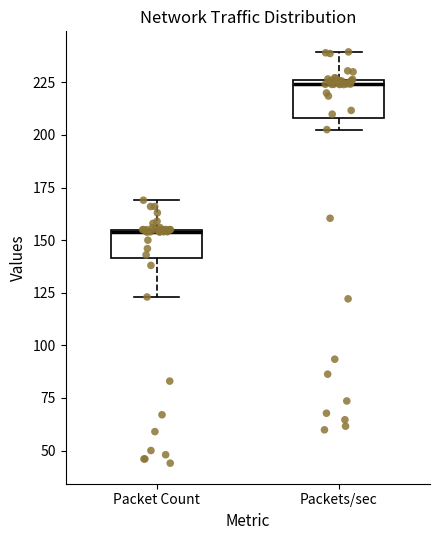

Which box has the highest median line?

Packets/sec